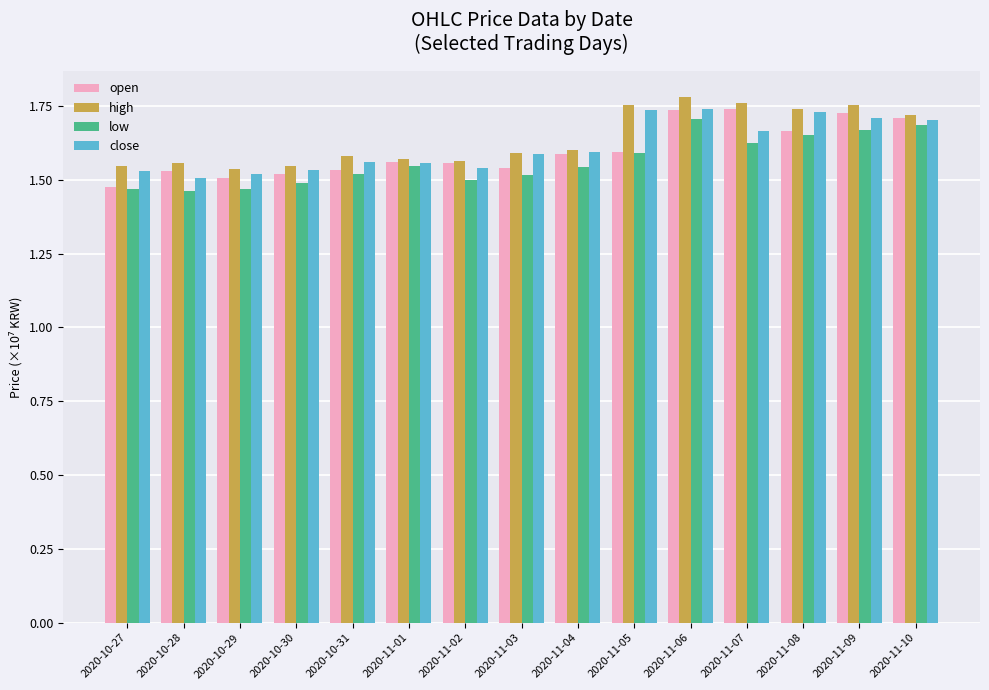

True or false: open has a value of 0.7 at 2020-11-08.

False